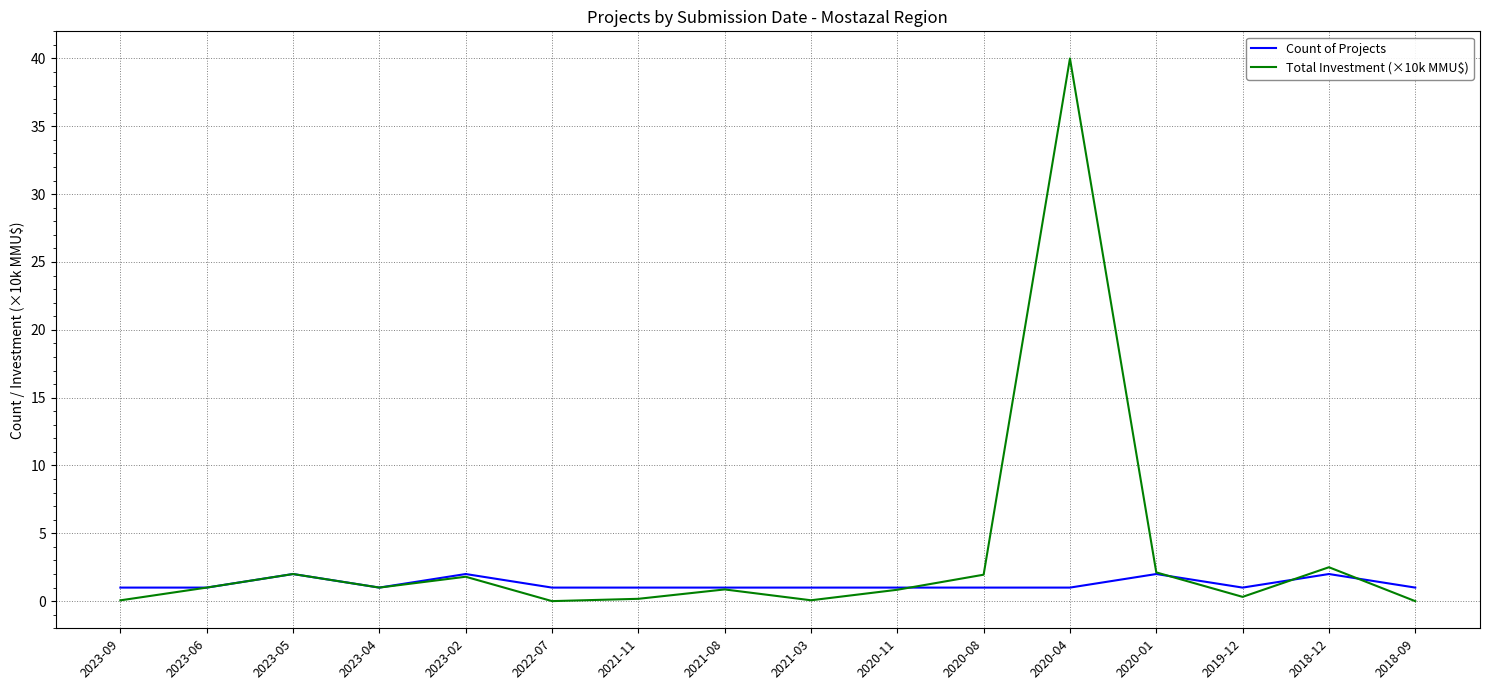

What are all the series names shown in the legend?

Count of Projects, Total Investment (×10k MMU$)